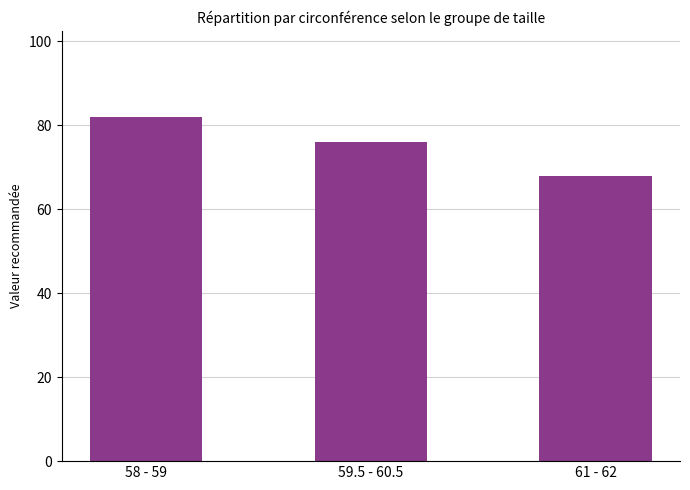

What position from the right is 61 - 62?

1